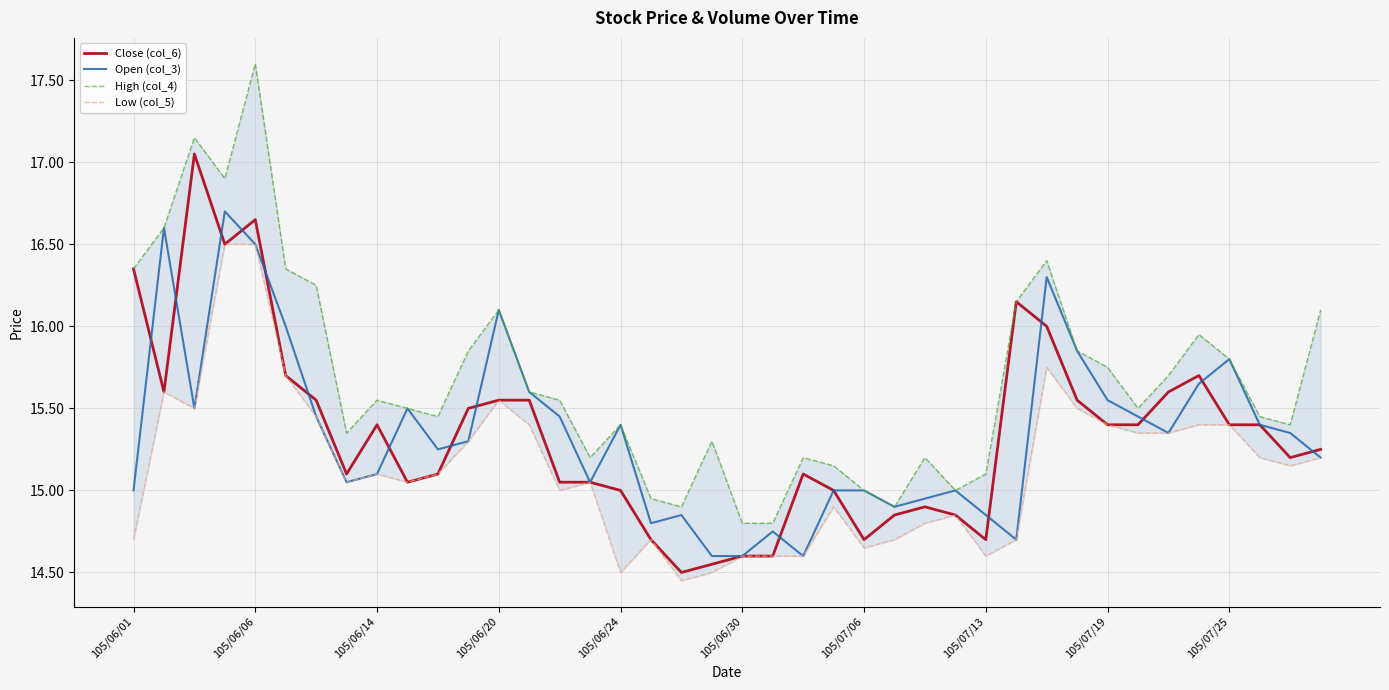

The value of Close (col_6) at 105/07/13 is 14.7. True or false?

True